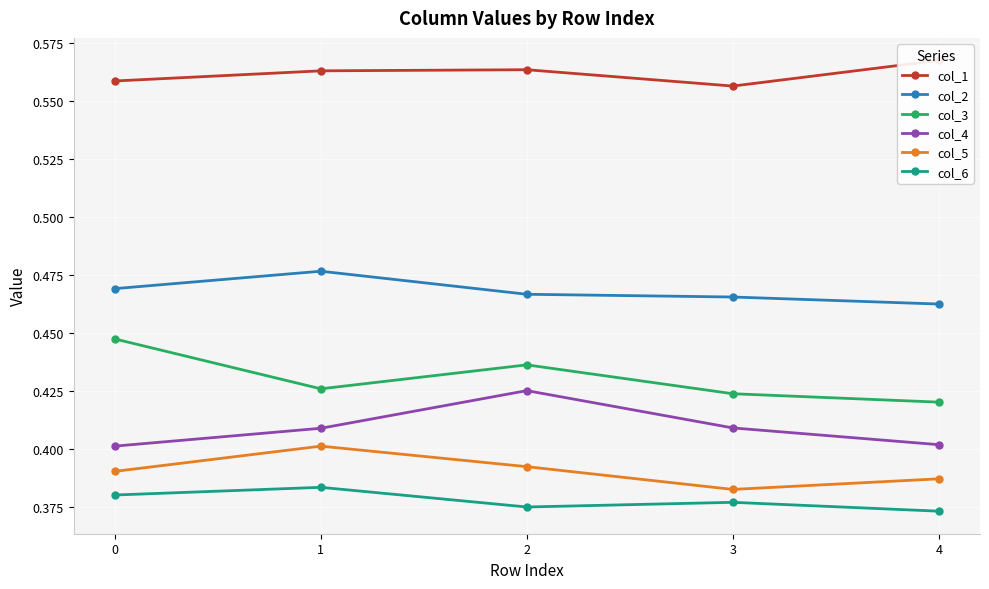

How many distinct data groups are displayed?

6